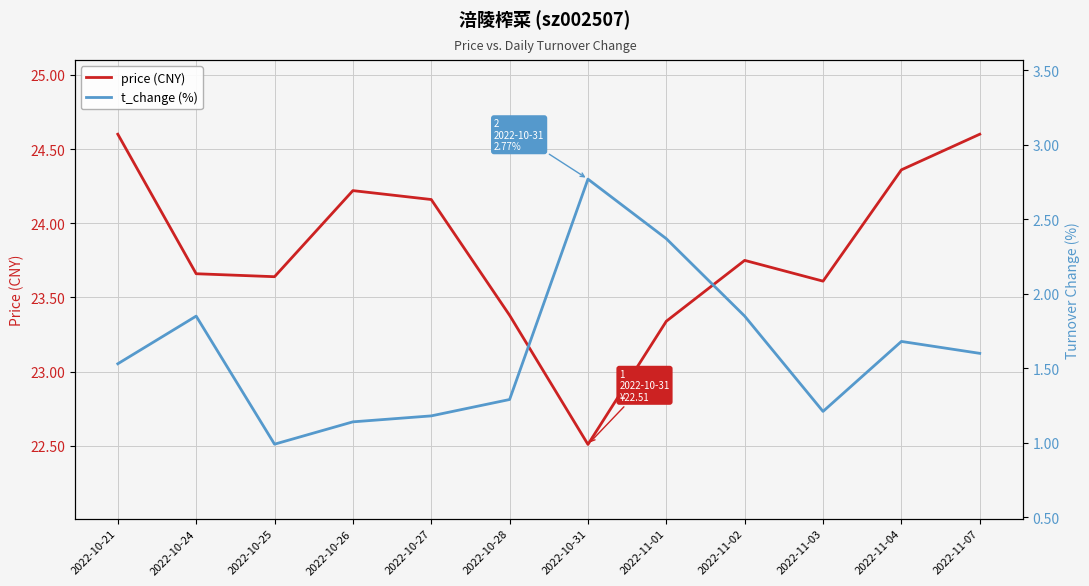

Reading right to left, list all the values displayed in this chart.

price (CNY): 2022-11-07=24.6	2022-11-04=24.4	2022-11-03=23.6	2022-11-02=23.8	2022-11-01=23.3	2022-10-31=22.5	2022-10-28=23.4	2022-10-27=24.2	2022-10-26=24.2	2022-10-25=23.6	2022-10-24=23.7	2022-10-21=24.6
t_change (%): 2022-11-07=1.6	2022-11-04=1.7	2022-11-03=1.2	2022-11-02=1.9	2022-11-01=2.4	2022-10-31=2.8	2022-10-28=1.3	2022-10-27=1.2	2022-10-26=1.1	2022-10-25=1.0	2022-10-24=1.9	2022-10-21=1.5